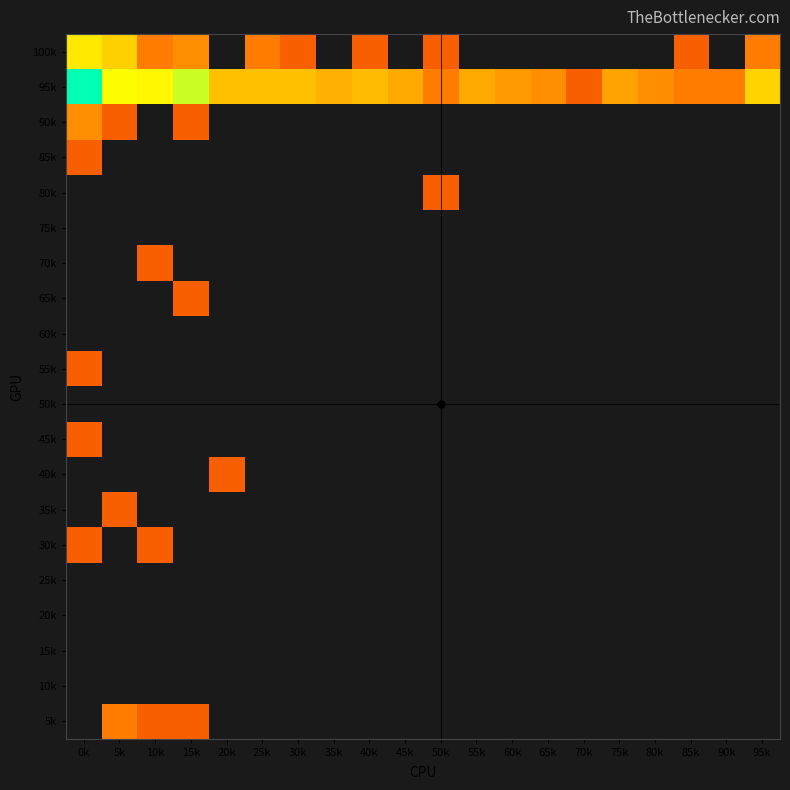

What is the difference between the highest and lowest values at 50k?

2